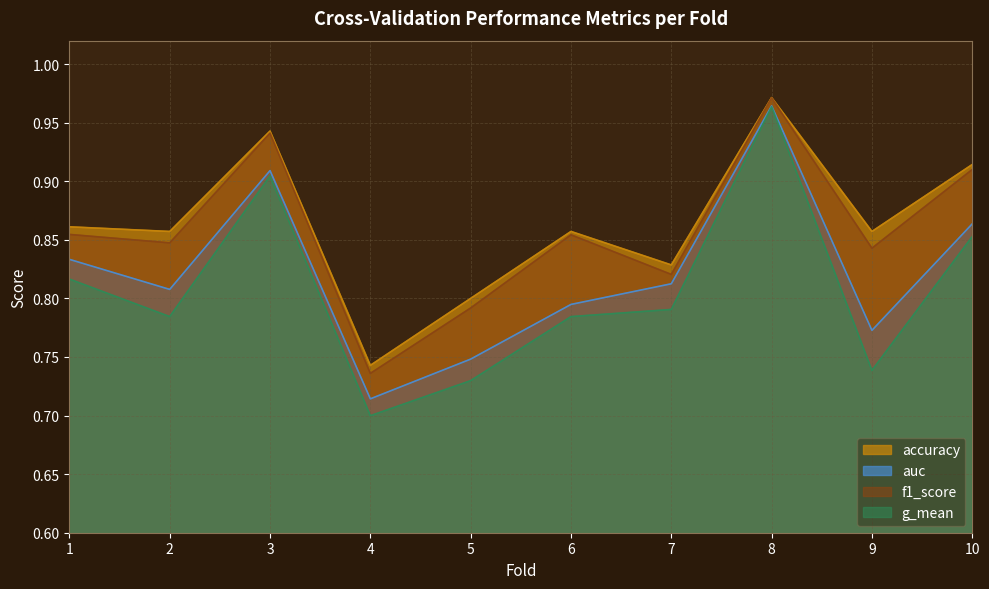

True or false: f1_score and accuracy cross at least once.

False